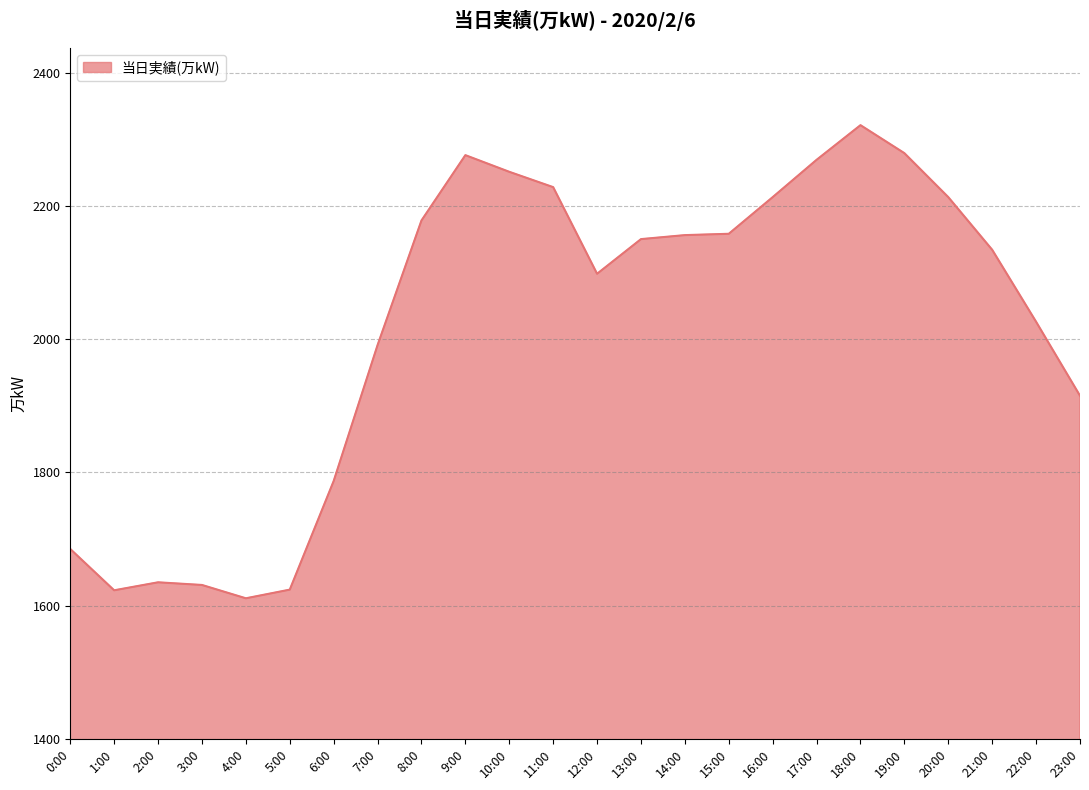

What value does the data have at 13:00, to the nearest 50?

2150